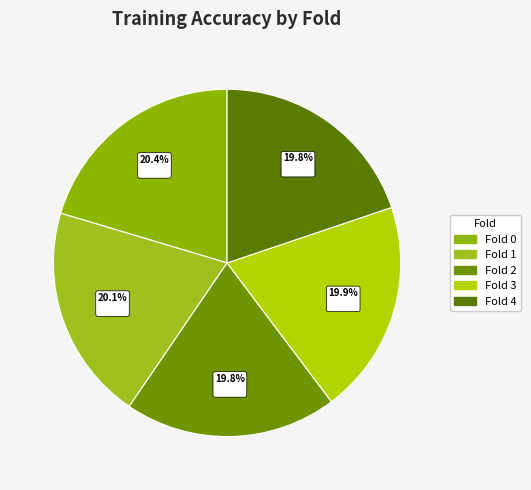

Rank the categories by value from highest to lowest.

Fold 0, Fold 1, Fold 3, Fold 4, Fold 2